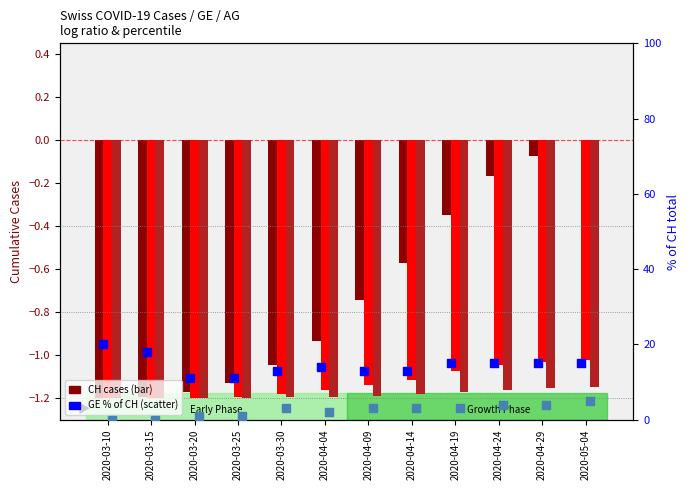

Is the value of CH at 2020-03-30 greater than the value of GE at 2020-04-19?

Yes